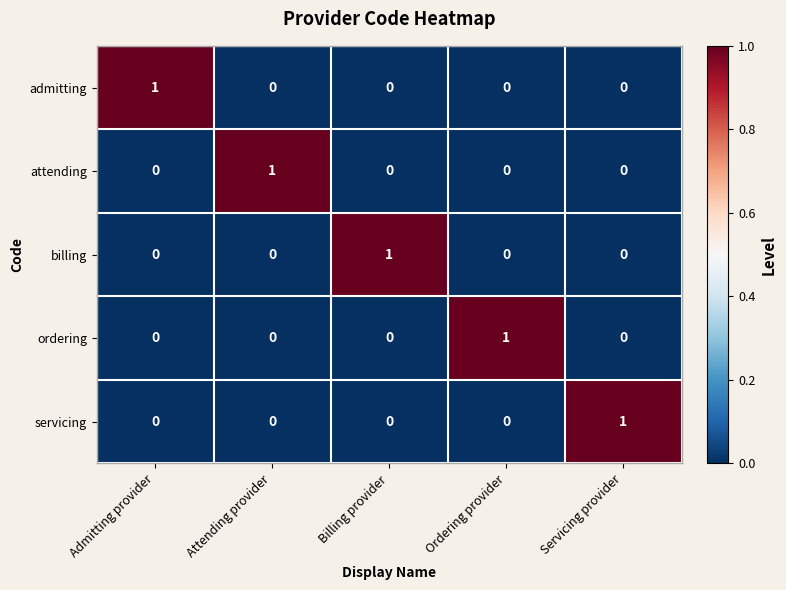

The admitting series shows 1 at Attending provider. True or false?

False